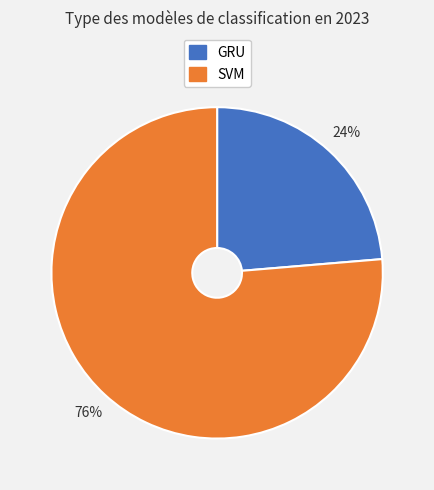

Which slice is the smallest?

GRU